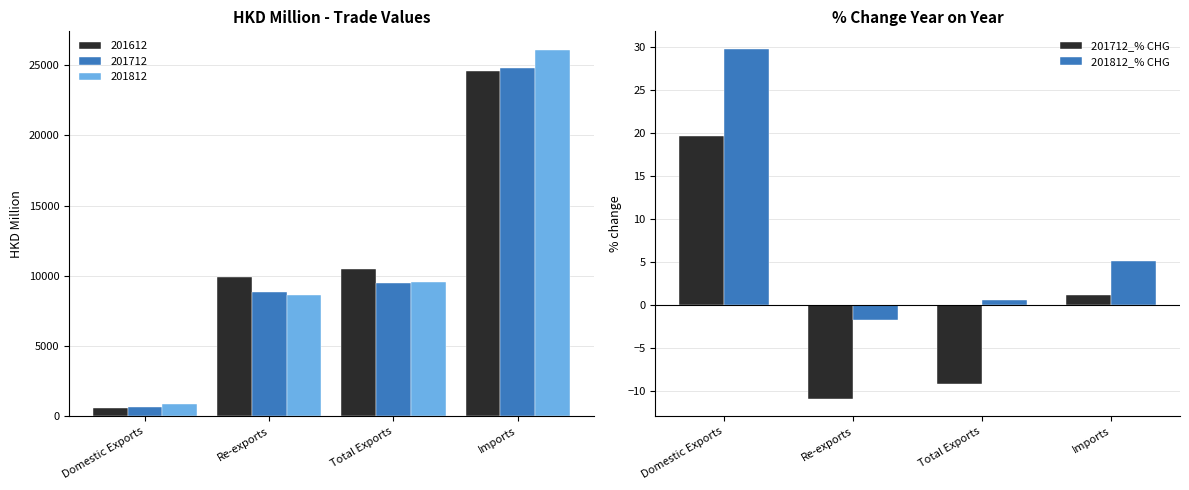

Rank the series at Domestic Exports from lowest to highest value.

201712_% CHG, 201812_% CHG